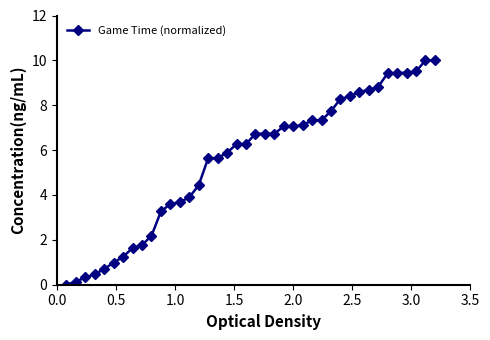

How many lines are shown in the chart?

1